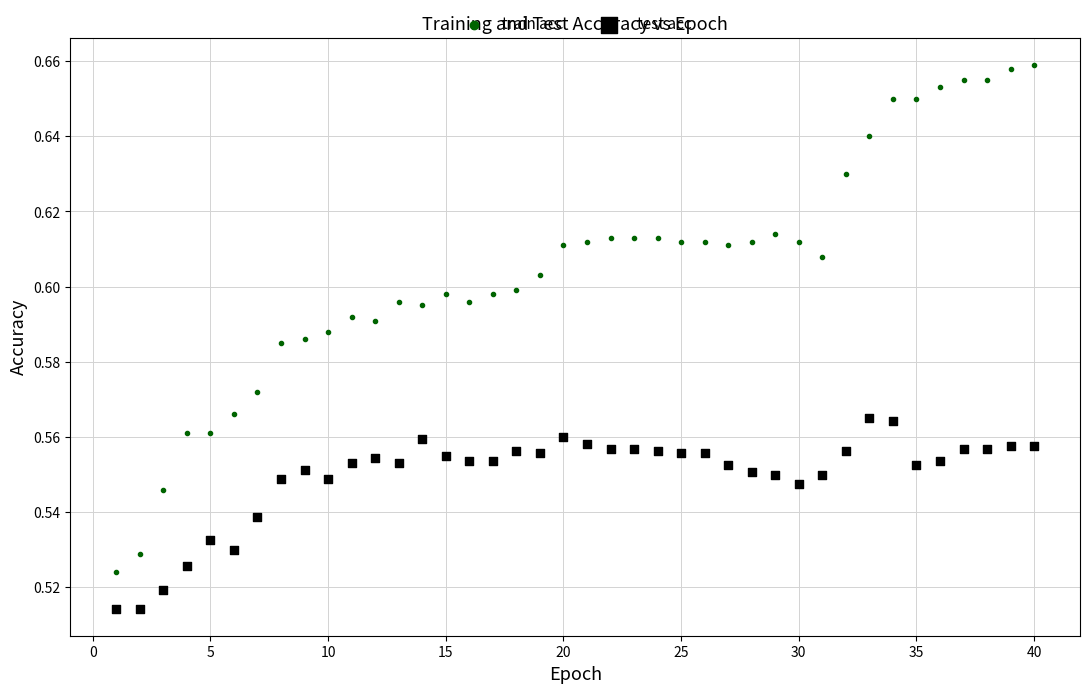

Which series has the largest Y range (max minus min)?

train acc